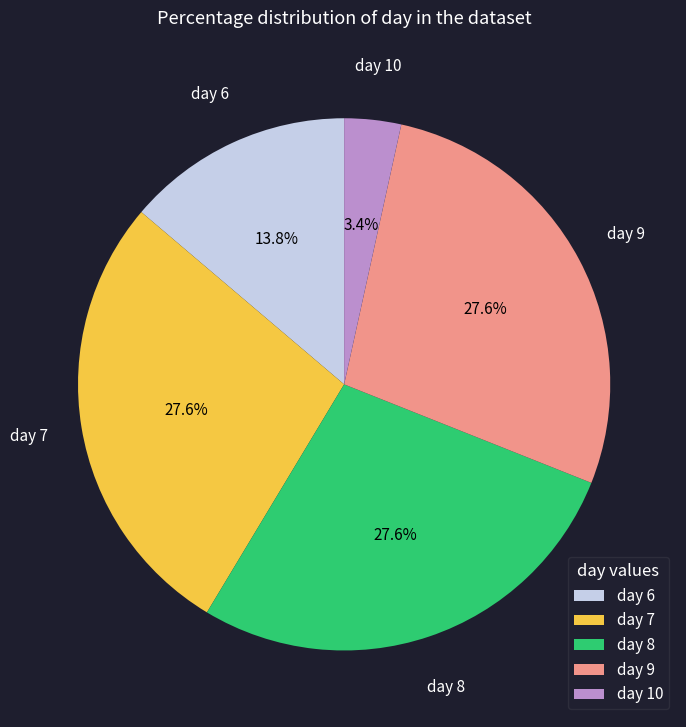

Is there any slice that represents more than half of the pie?

No